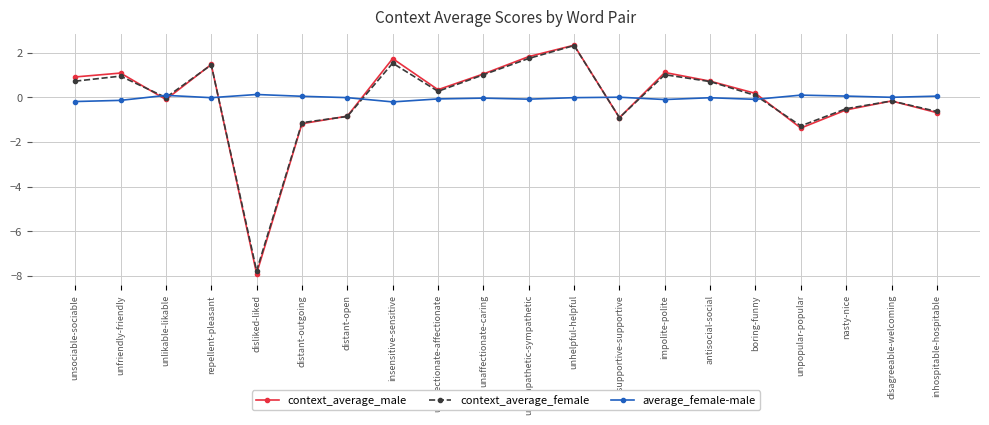

Which category has the lowest value across all series?

disliked-liked